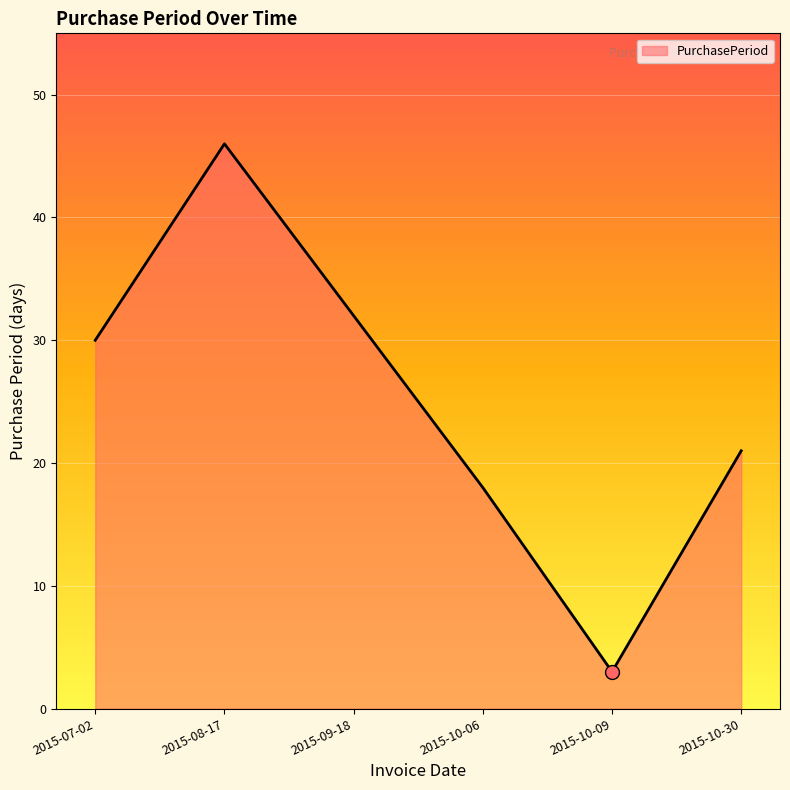

What position from the left is 2015-09-18?

3